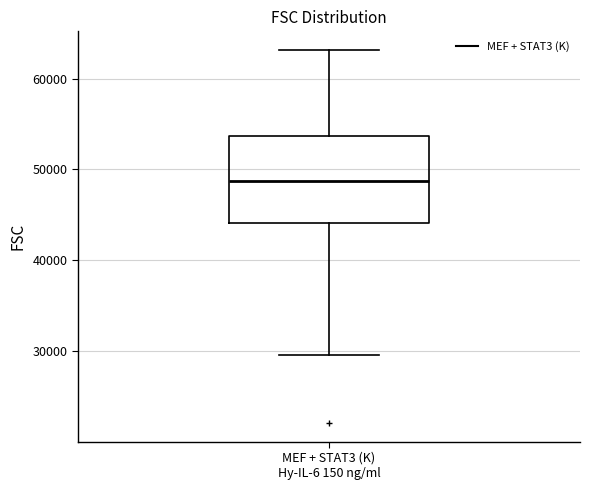

Where does the lower whisker of the box for MEF + STAT3 (K) Hy-IL-6 150 ng/ml end on the y-axis? The values are not printed on the chart, so give them approximately, as read against the axis.

30000